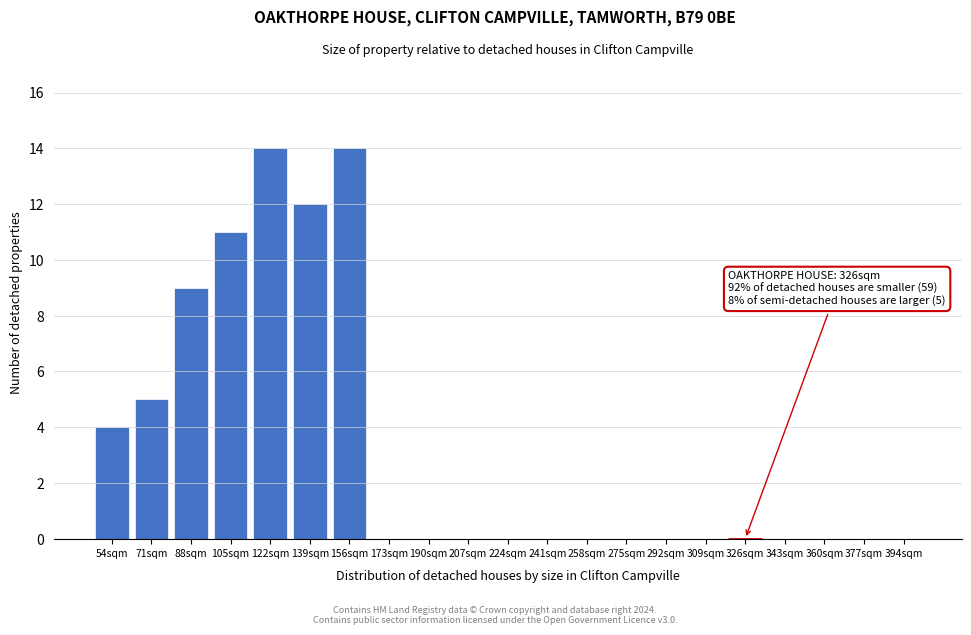

Reading left to right, extract all data points from this chart.

54sqm=4	71sqm=5	88sqm=9	105sqm=11	122sqm=14	139sqm=12	156sqm=14	173sqm=0	190sqm=0	207sqm=0	224sqm=0	241sqm=0	258sqm=0	275sqm=0	292sqm=0	309sqm=0	326sqm=0	343sqm=0	360sqm=0	377sqm=0	394sqm=0